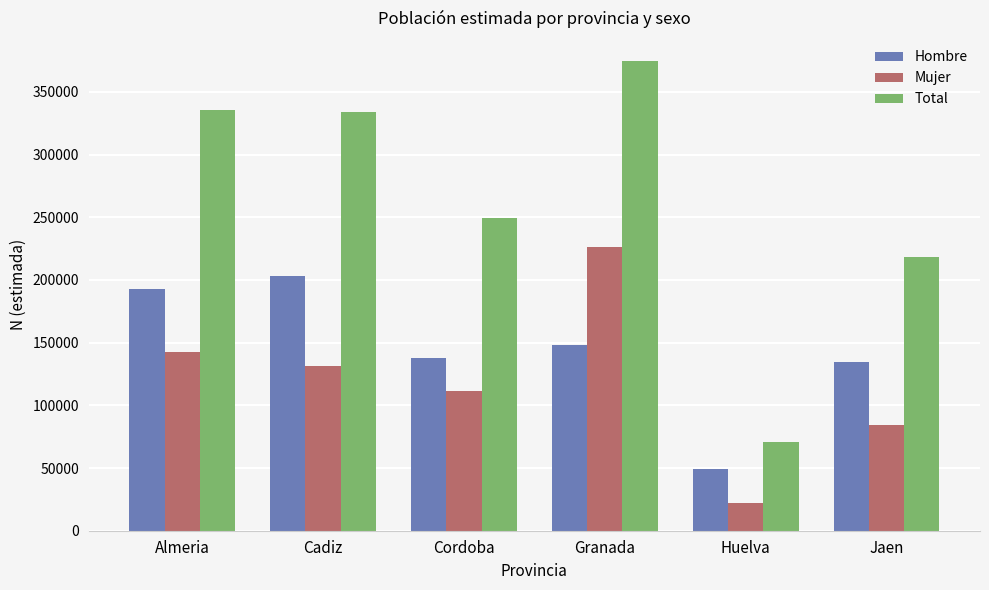

What is the label of the 1st bar from the left?

Almeria